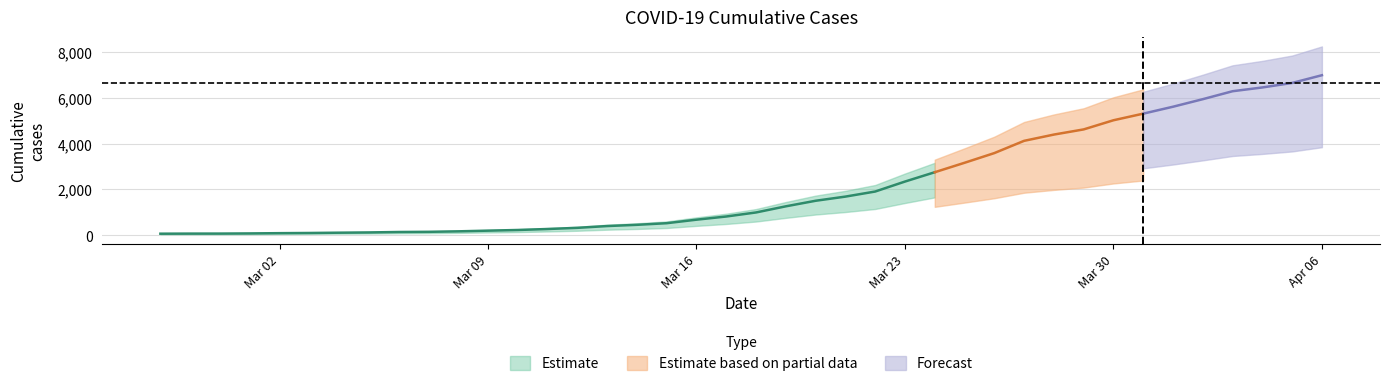

What is the sum of all values?

85676